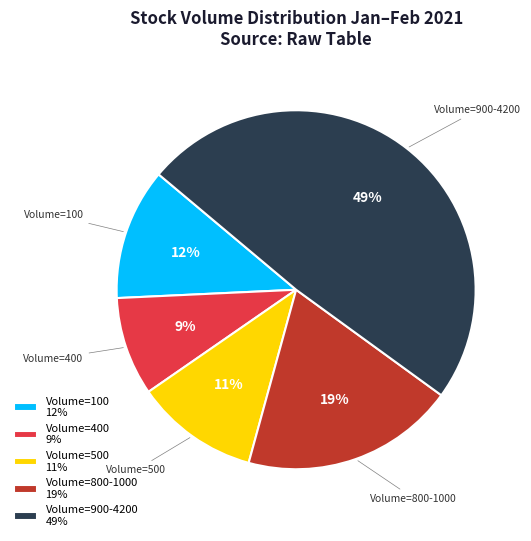

To the nearest percent, what is the difference between the largest and smallest slice percentages?

40%